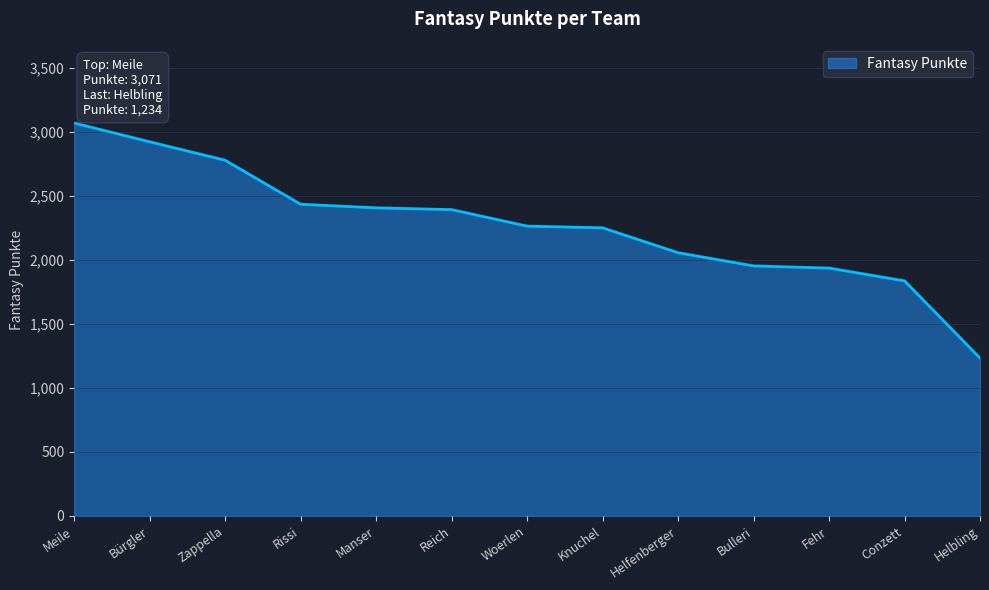

At which category does the chart reach its minimum across all series?

Helbling